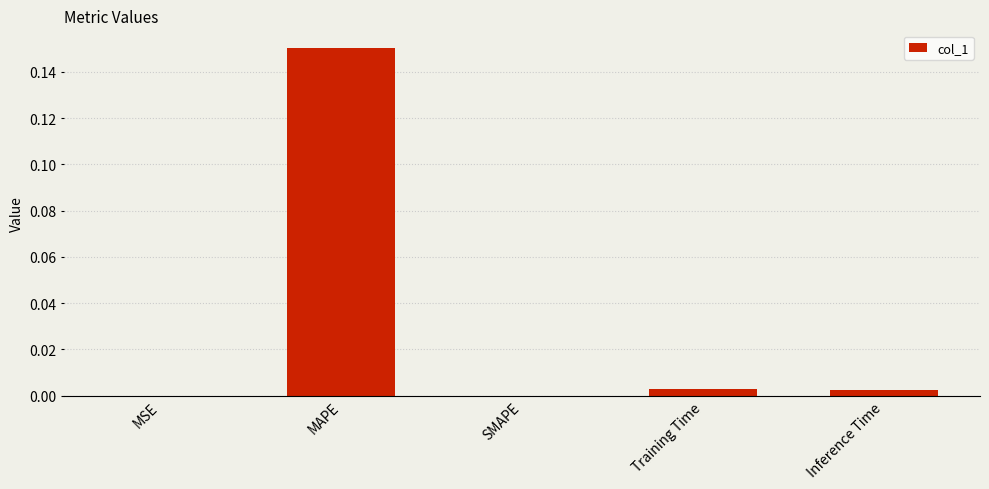

Which category has the highest value across all series?

MAPE